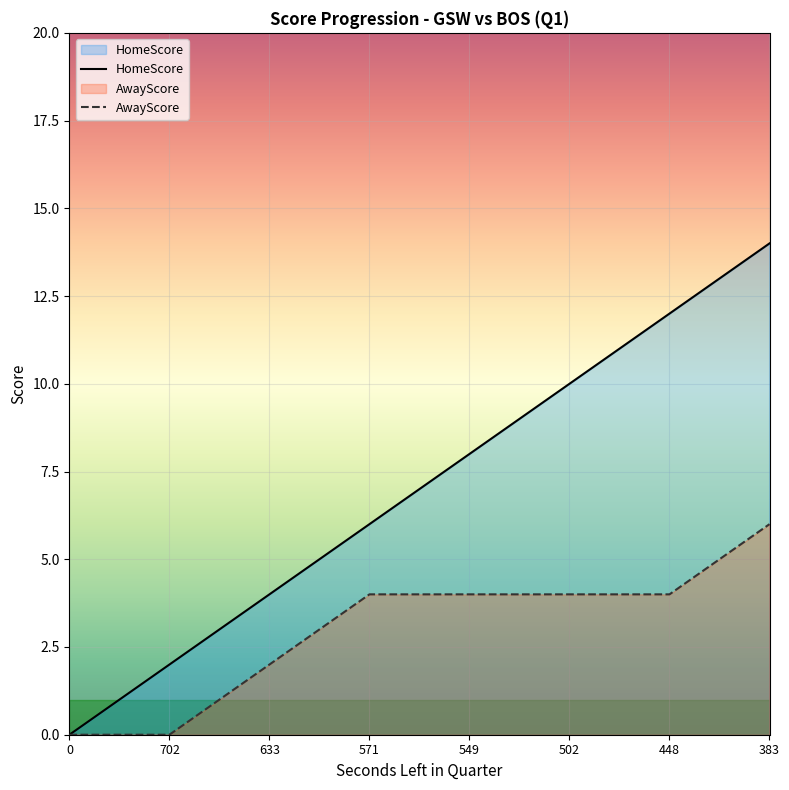

Which series has the largest total across all categories?

HomeScore